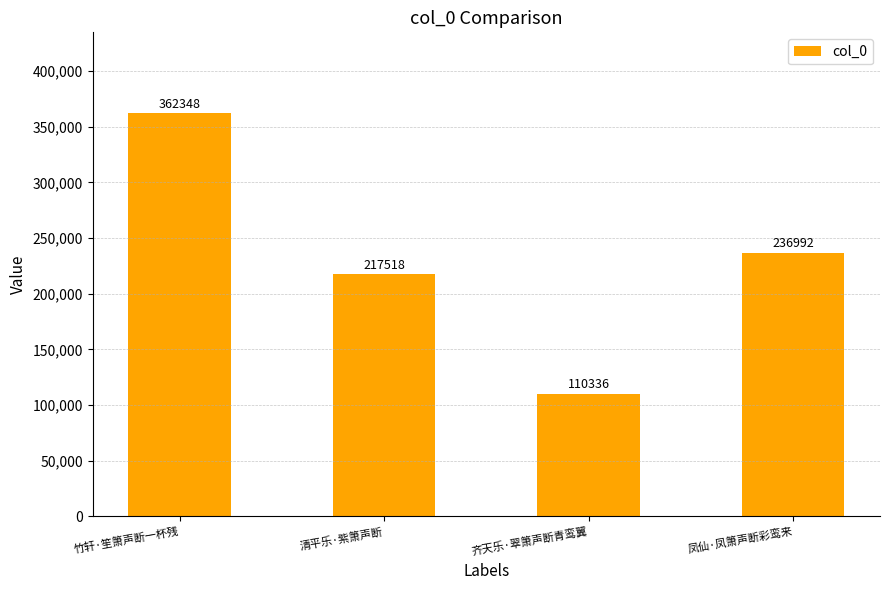

What is the approximate value at 清平乐·紫箫声断?

217518